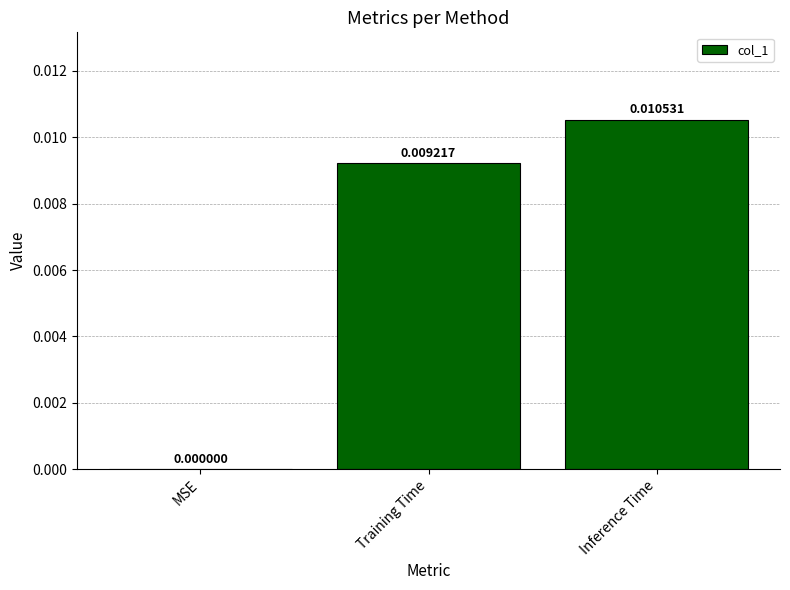

Does the chart contain stacked bars?

No